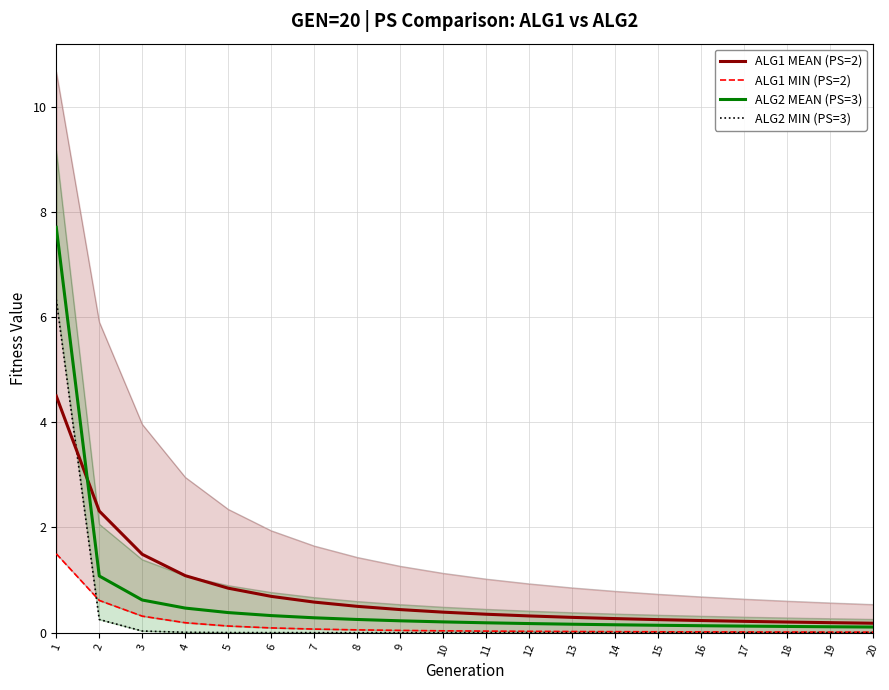

What are all the series names shown in the legend?

ALG1 MEAN (PS=2), ALG1 MIN (PS=2), ALG2 MEAN (PS=3), ALG2 MIN (PS=3)